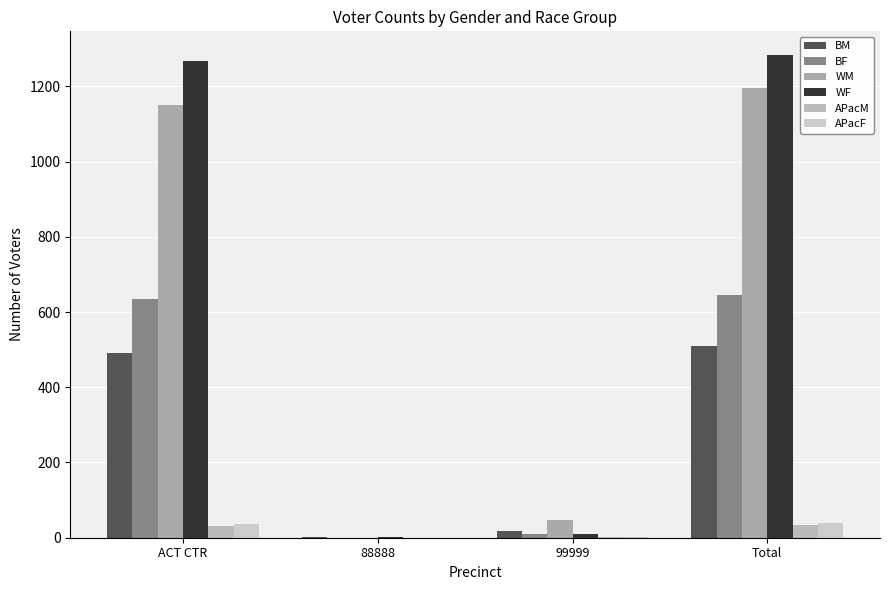

Is it true that WF equals 2 at 88888?

False